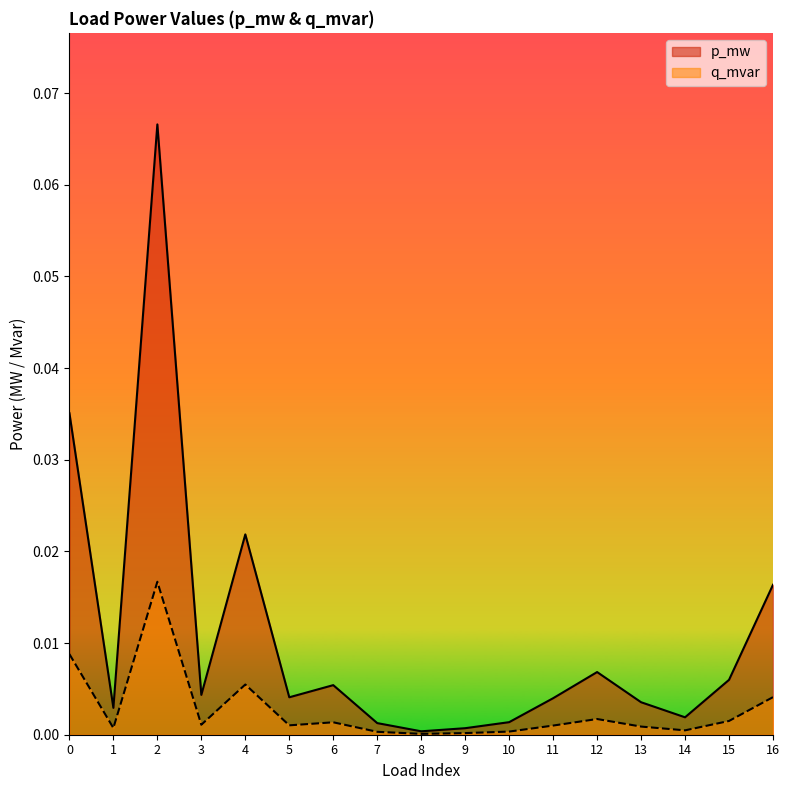

At 6, list the series in order from smallest to largest.

q_mvar, p_mw